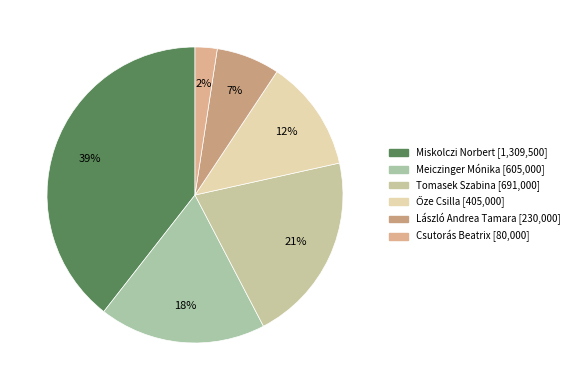

What percentage do Miskolczi Norbert and Tomasek Szabina together represent?

60.2%